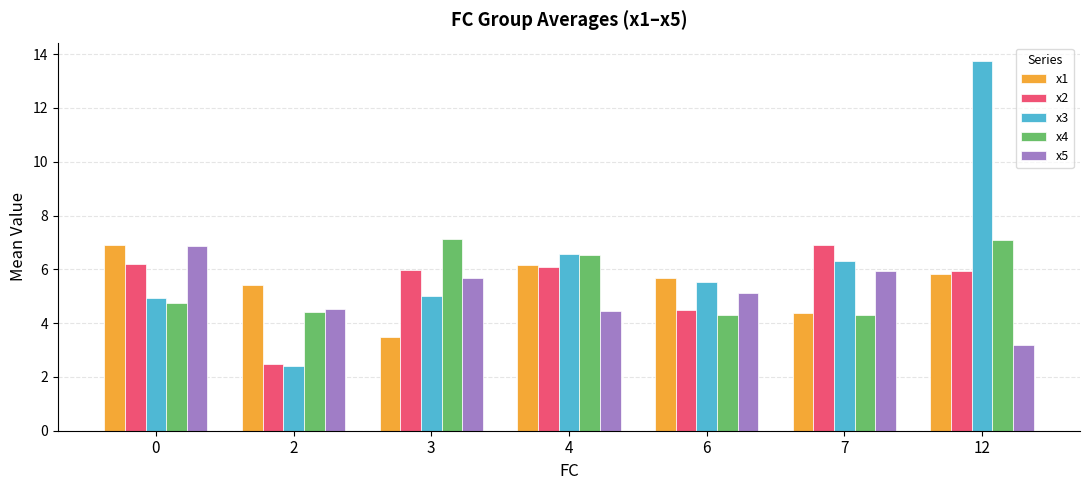

The x5 series shows 4.5 at 2. True or false?

True